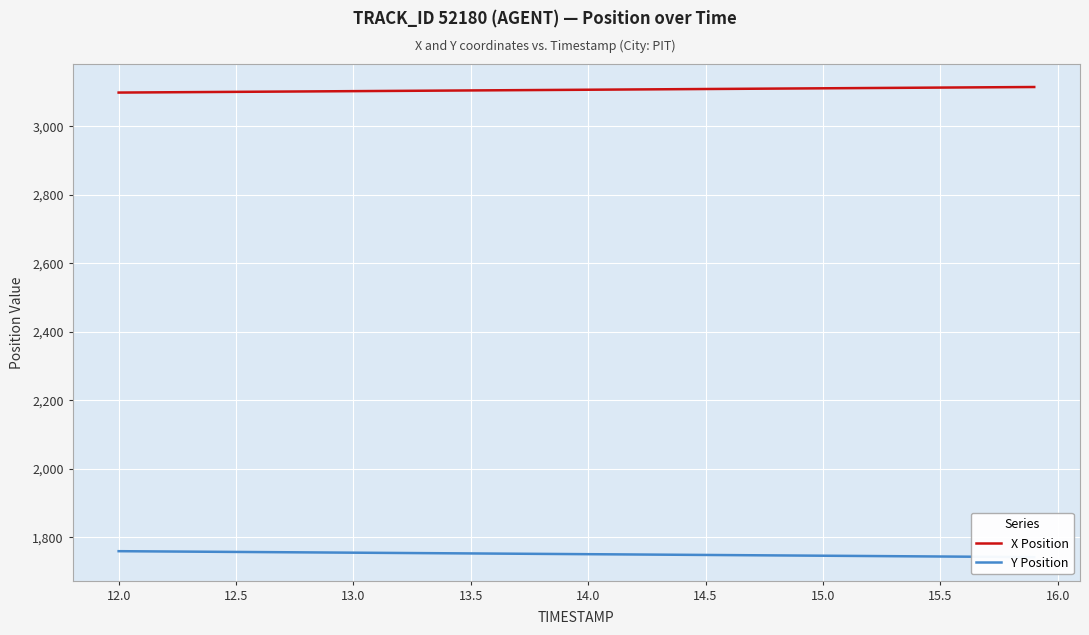

The value of Y Position at 13.5 is 1752.3. True or false?

True